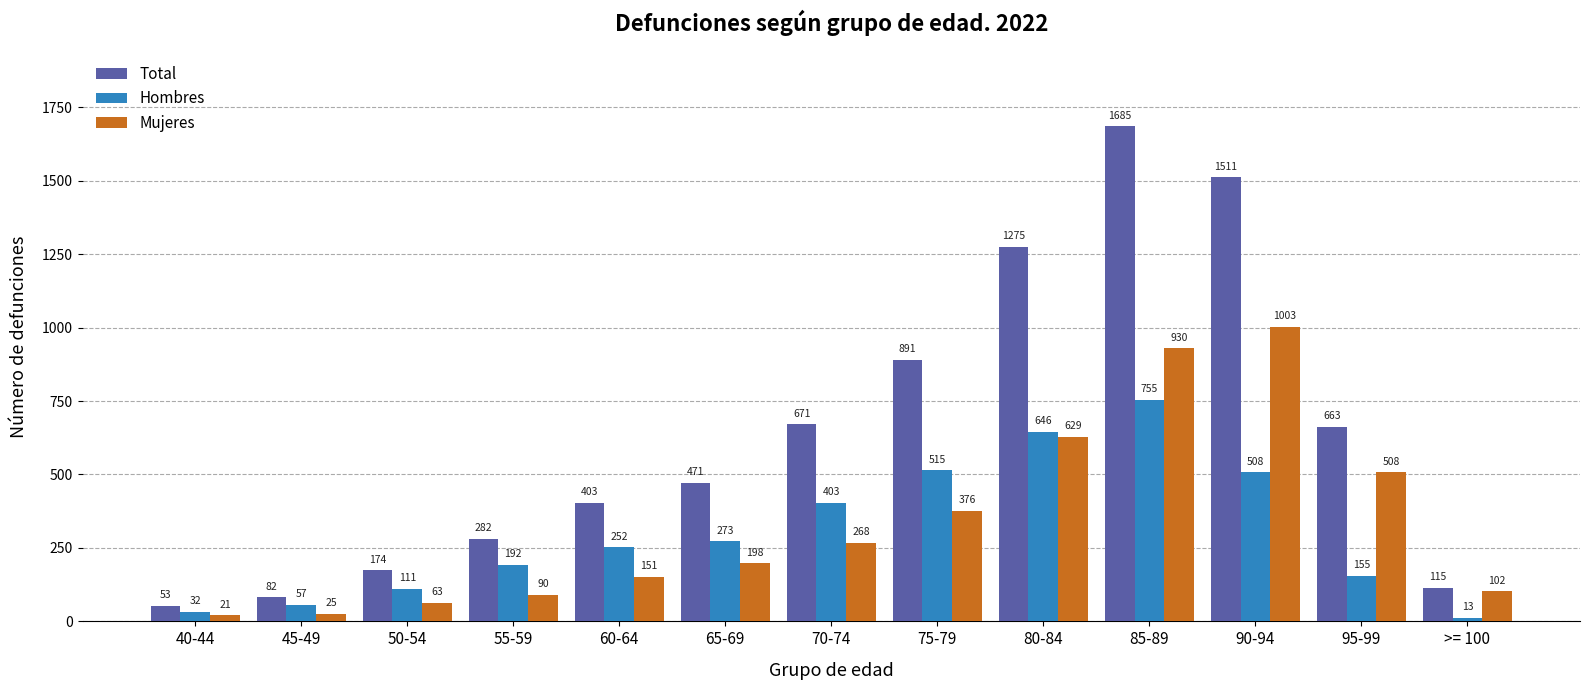

Between 55-59 and 70-74, which series saw the biggest shift?

Total